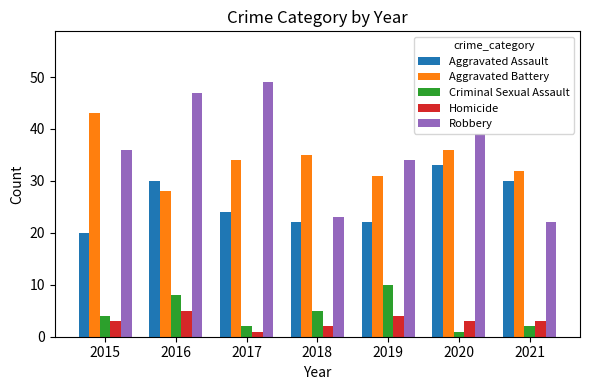

True or false: Aggravated Assault has a value of 22 at 2018.

True